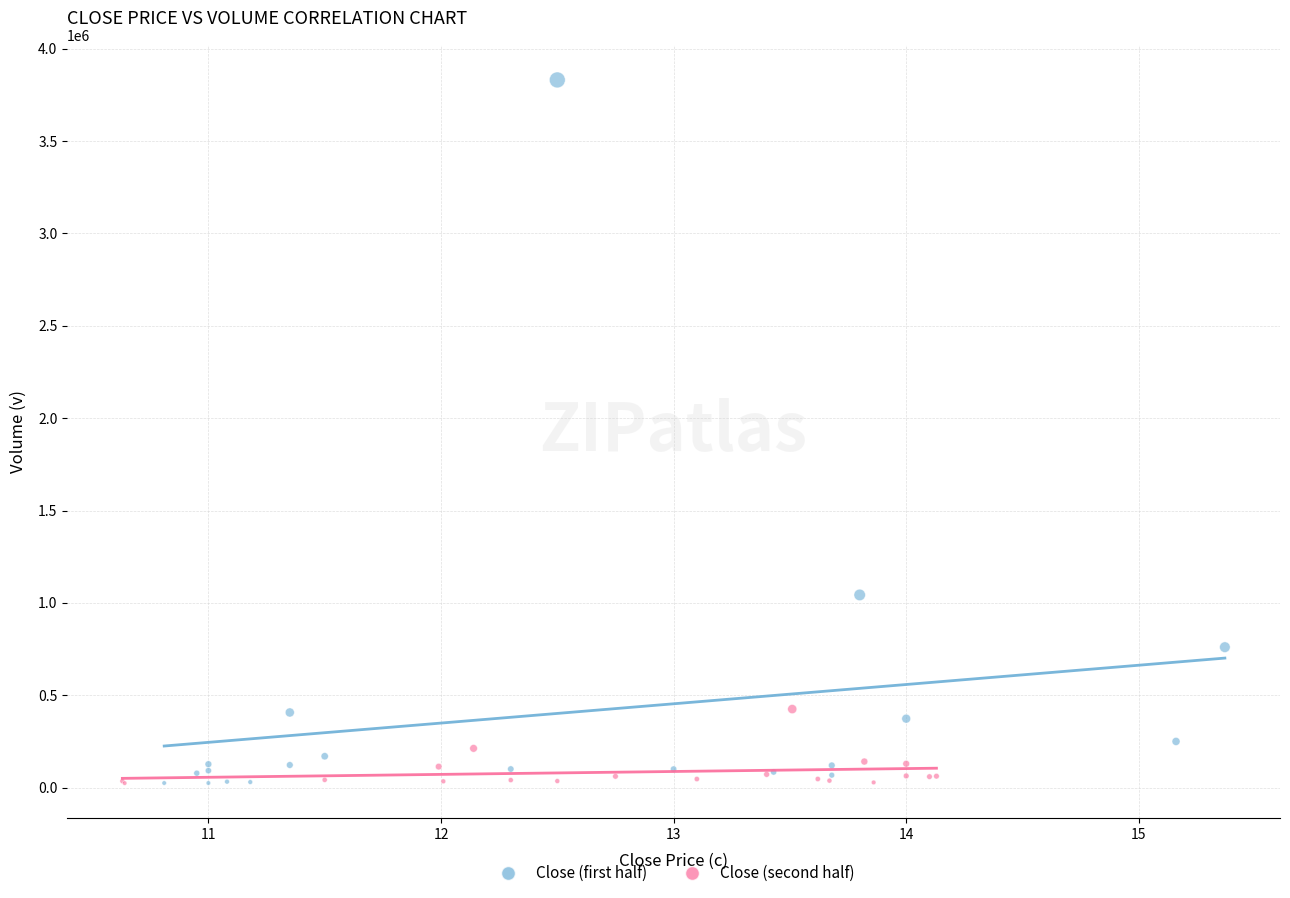

Which series reaches the maximum Y coordinate?

Close (first half)